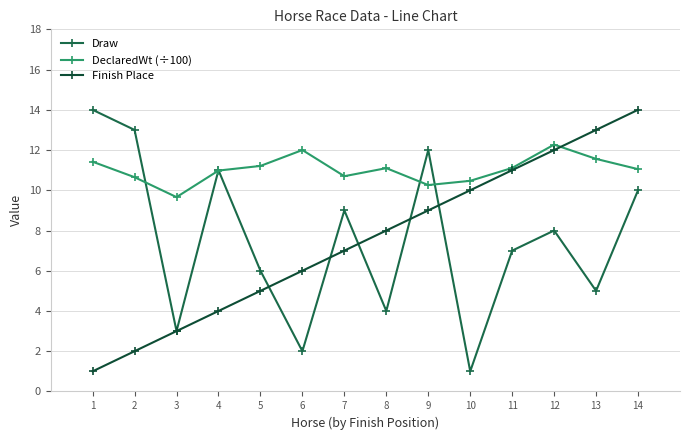

Where is Finish Place nearest to the value 7?

7